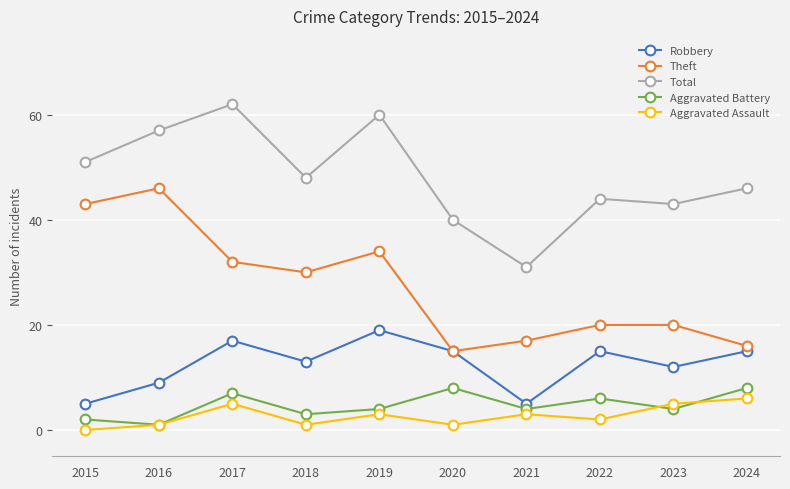

At how many categories does at least one series exceed 18?

10